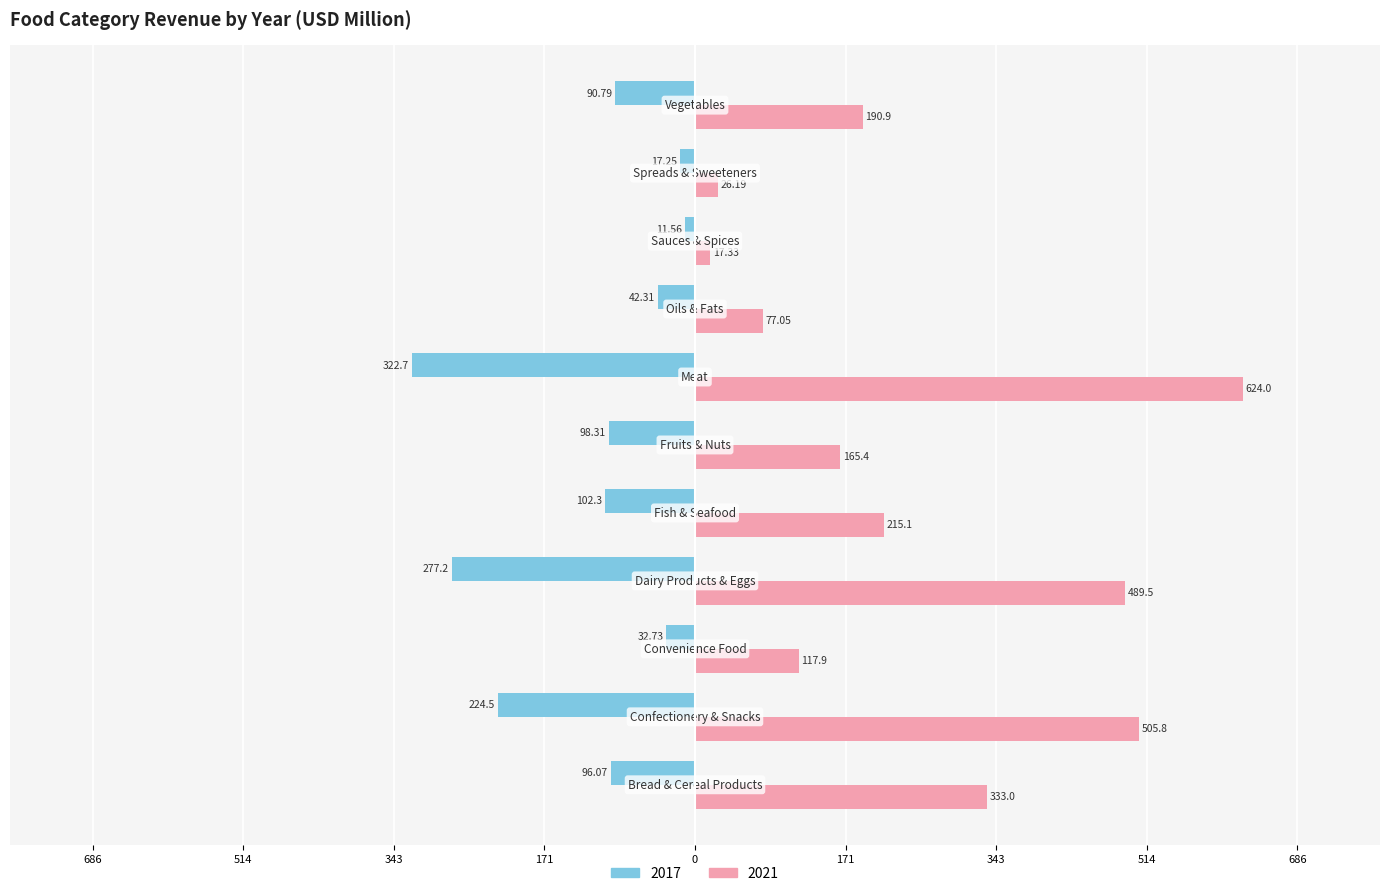

What are all the series names shown in the legend?

2017, 2021